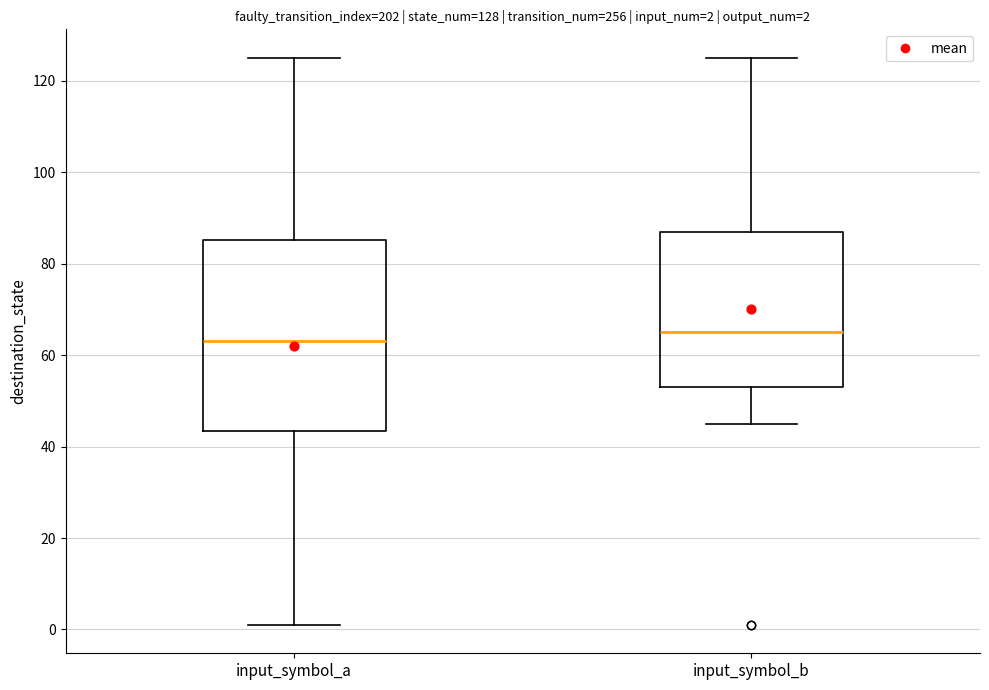

Which box has the lowest median line?

input_symbol_a